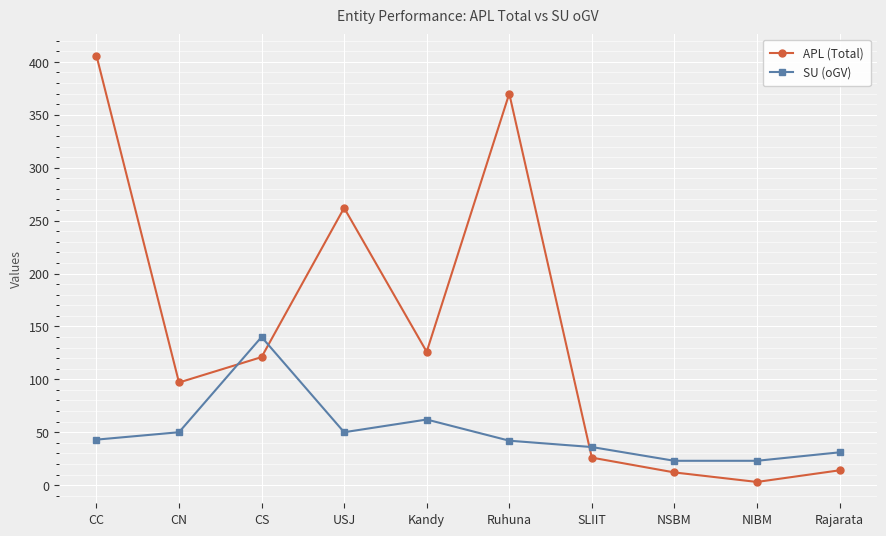

After their last crossing, which series has the higher values: SU (oGV) or APL (Total)?

SU (oGV)